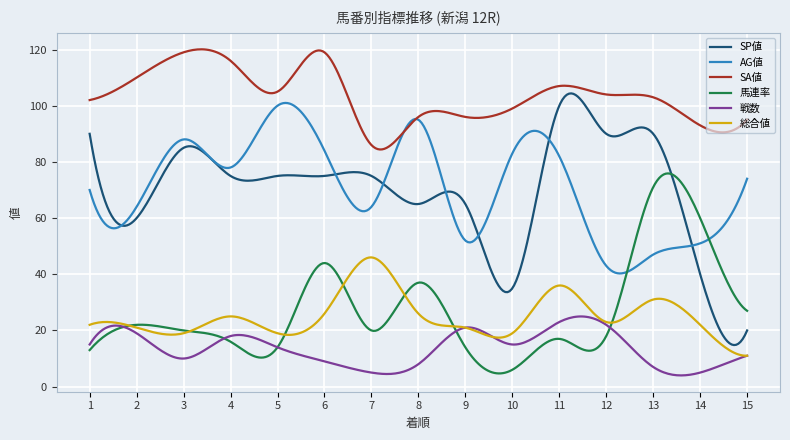

What is the highest value of the AG値 series?

101.0